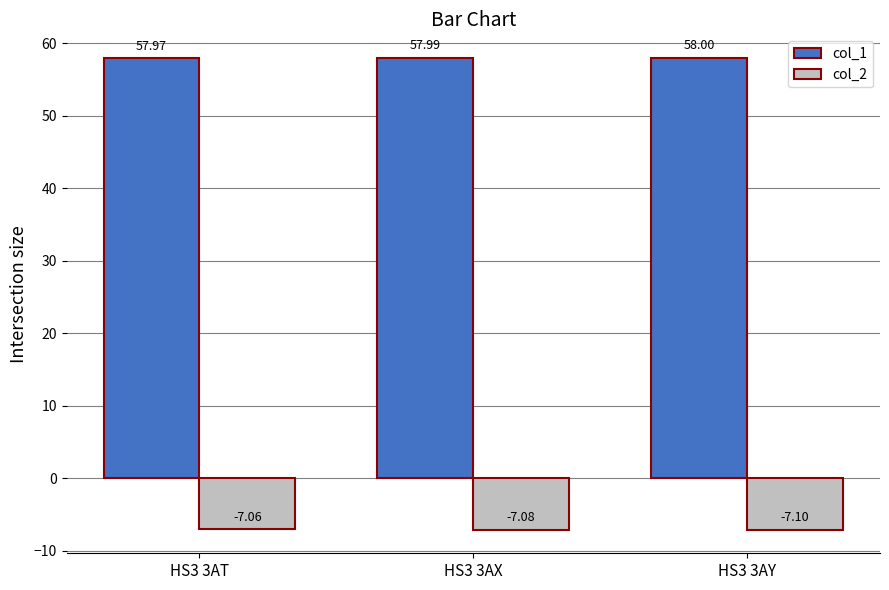

What is the smallest value displayed?

-7.1